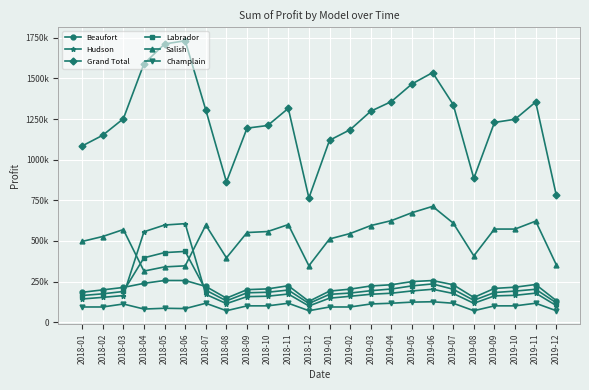

What are all the series names shown in the legend?

Beaufort, Hudson, Grand Total, Labrador, Salish, Champlain